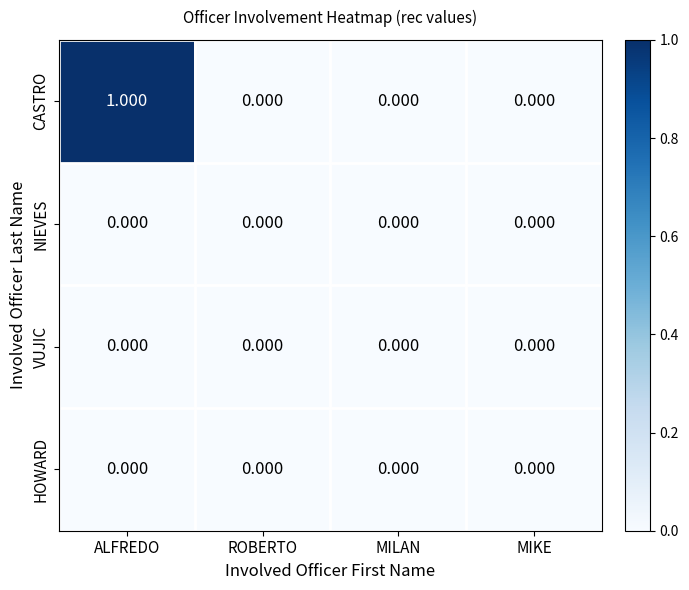

At which category is the sum across all series the highest?

ALFREDO